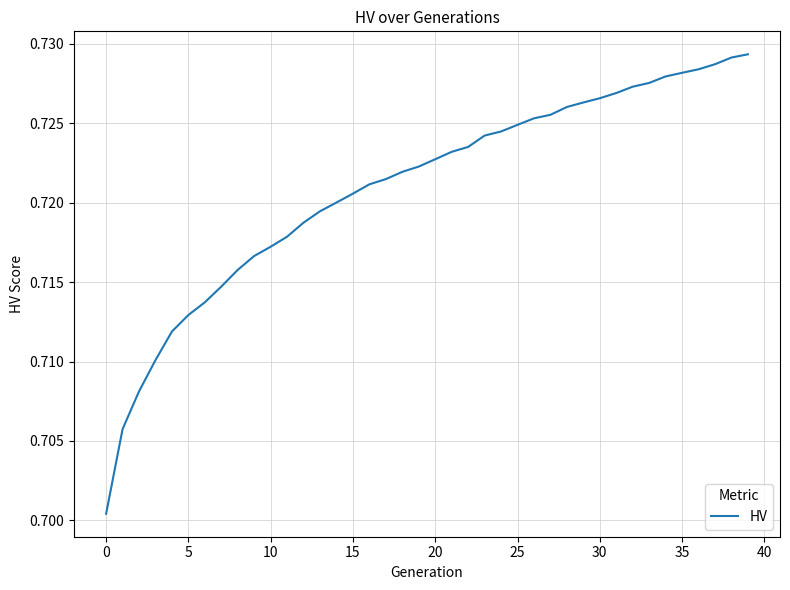

Is this an area chart (filled region under the line)?

No